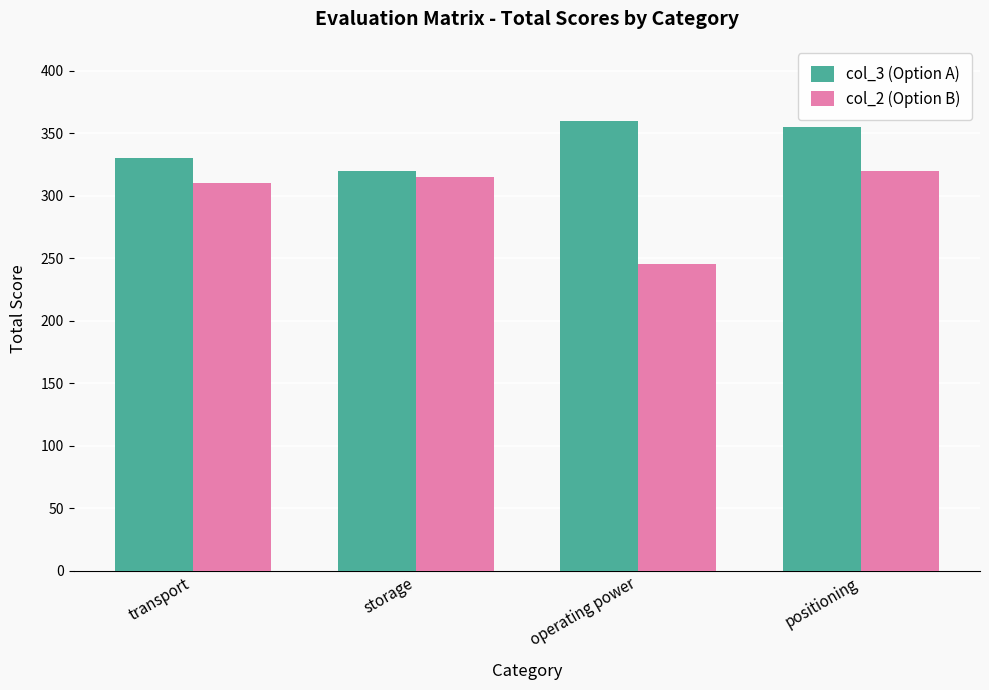

What is the approximate value of col_3 (Option A) at storage?

320